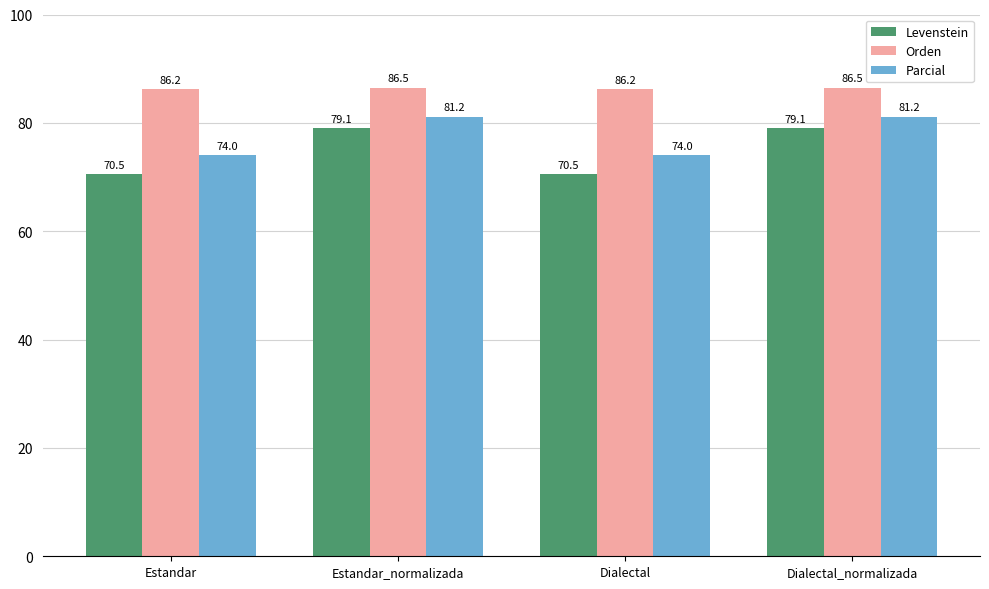

What is the smallest value displayed?

70.5